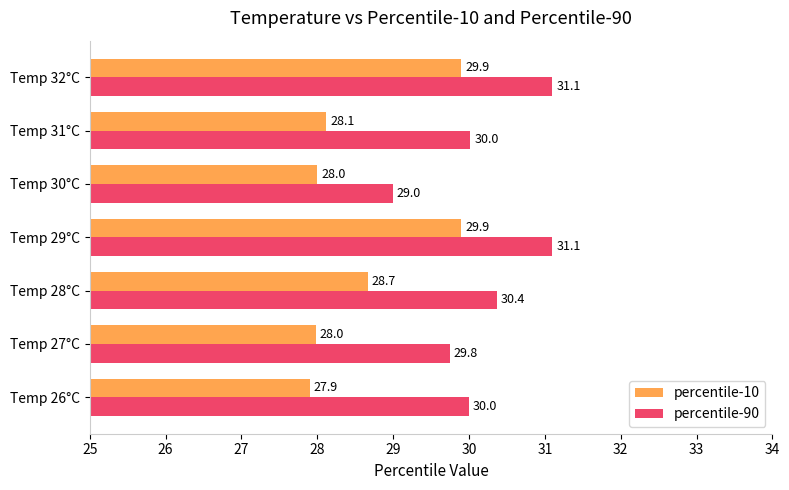

Rank the series by their maximum value, from highest to lowest.

percentile-90, percentile-10